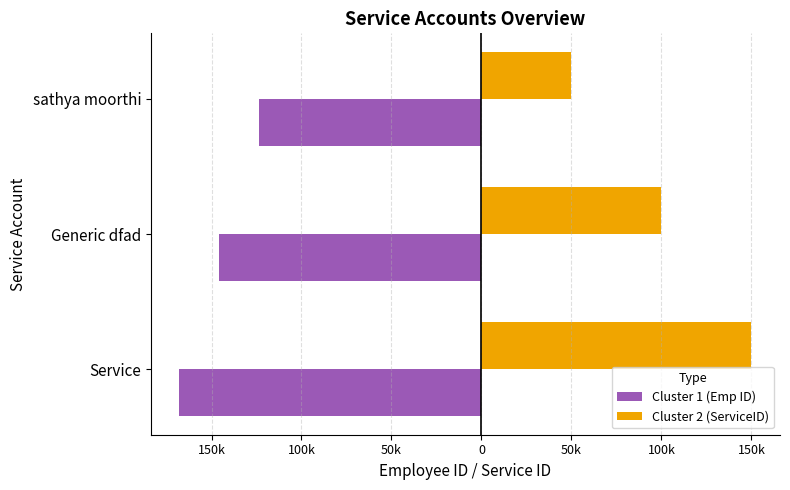

List the series in order of their peak value, lowest first.

Cluster 1 (Emp ID), Cluster 2 (ServiceID)